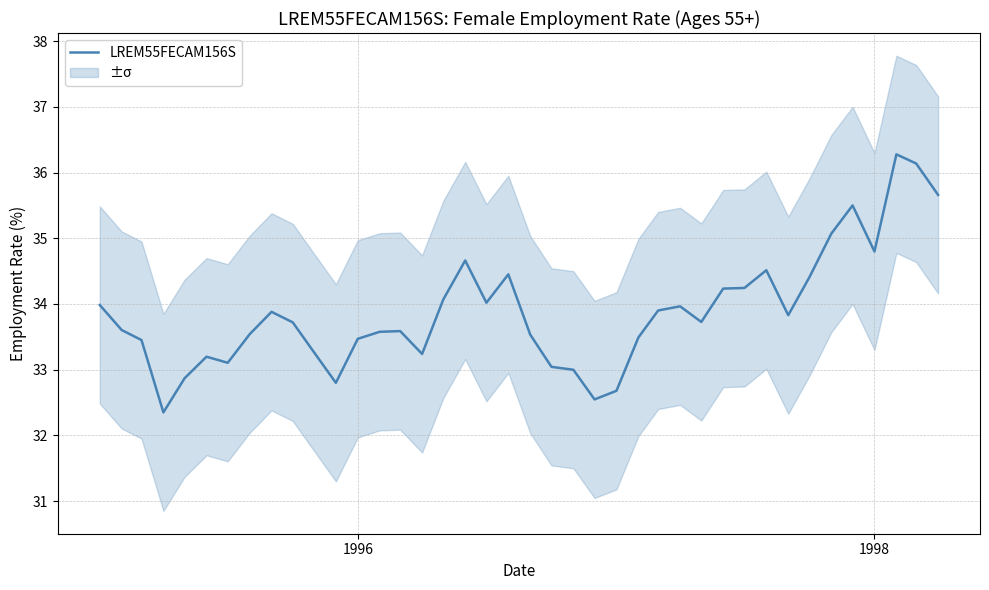

Reading right to left, extract all data points from this chart.

35.7	36.1	36.3	34.8	35.5	35.1	34.4	33.8	34.5	34.2	34.2	33.7	34.0	33.9	33.5	32.7	32.5	33.0	33.0	33.5	34.5	34.0	34.7	34.1	33.2	33.6	33.6	33.5	32.8	33.3	33.7	33.9	33.5	33.1	33.2	32.9	32.3	33.5	33.6	34.0